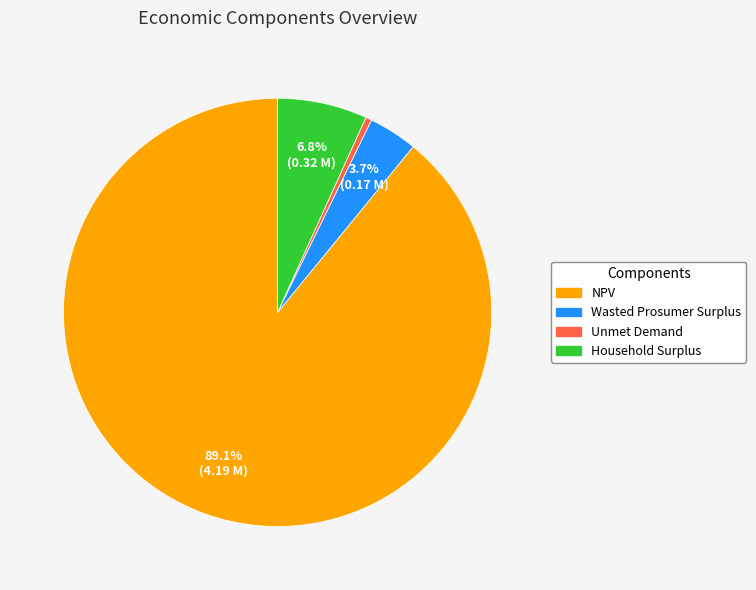

How many segments does this pie chart have?

4